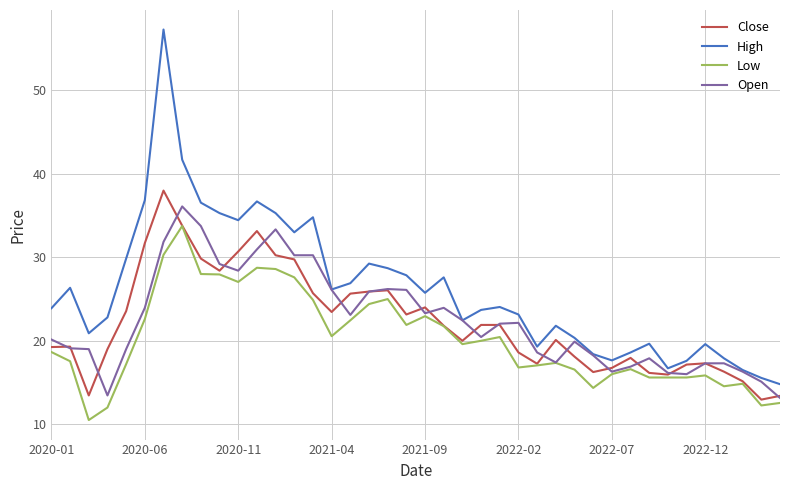

How many lines are shown in the chart?

4